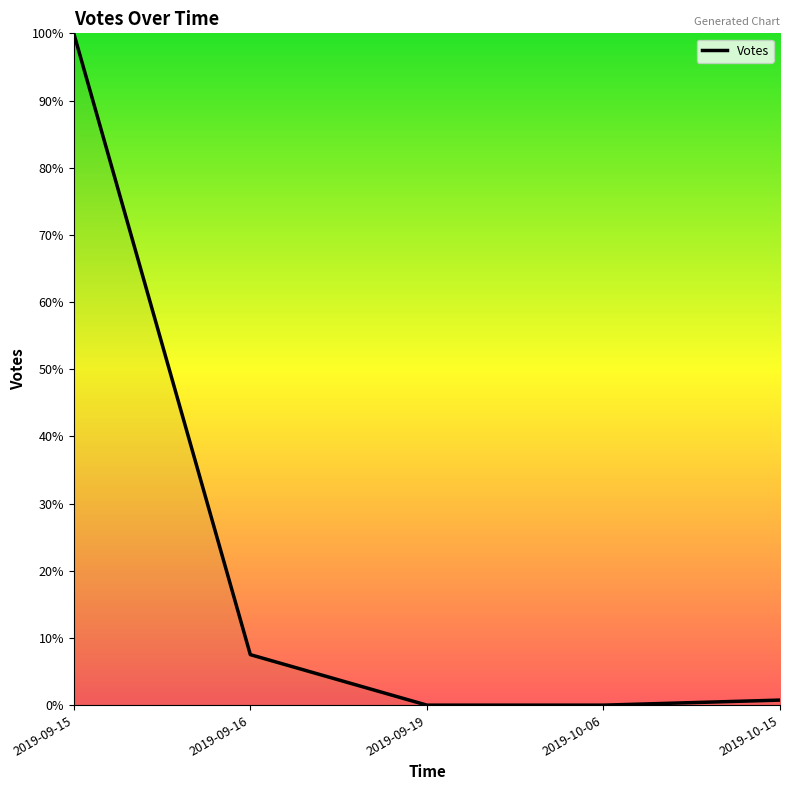

Does the chart display data point markers on the line(s)?

No